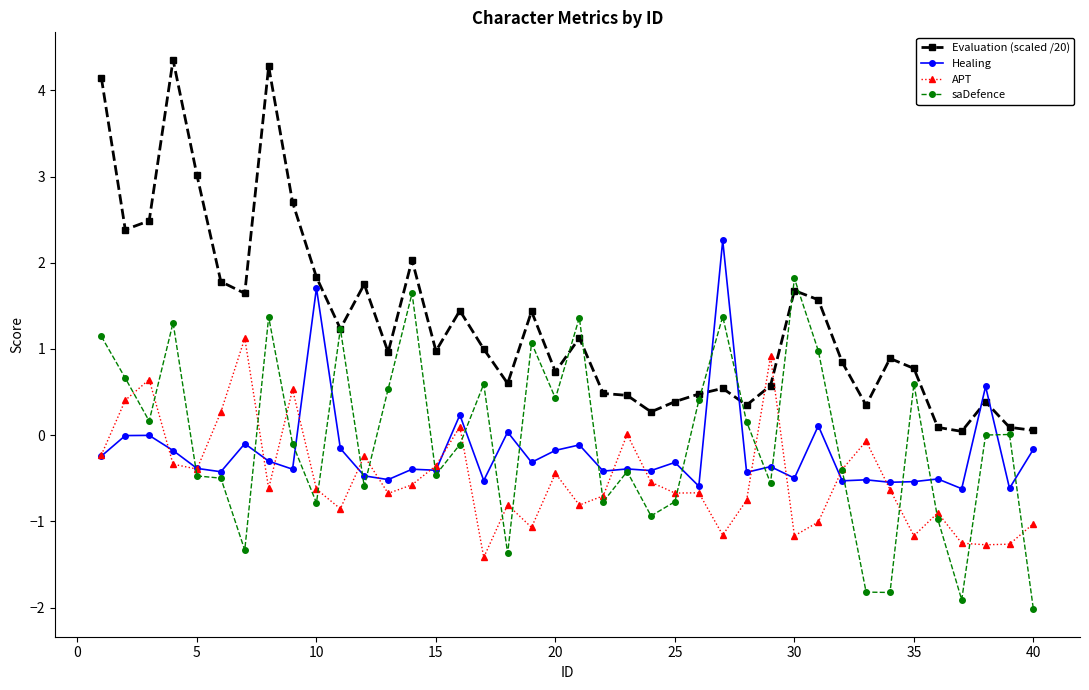

Which series has the widest spread of values?

Evaluation (scaled /20)